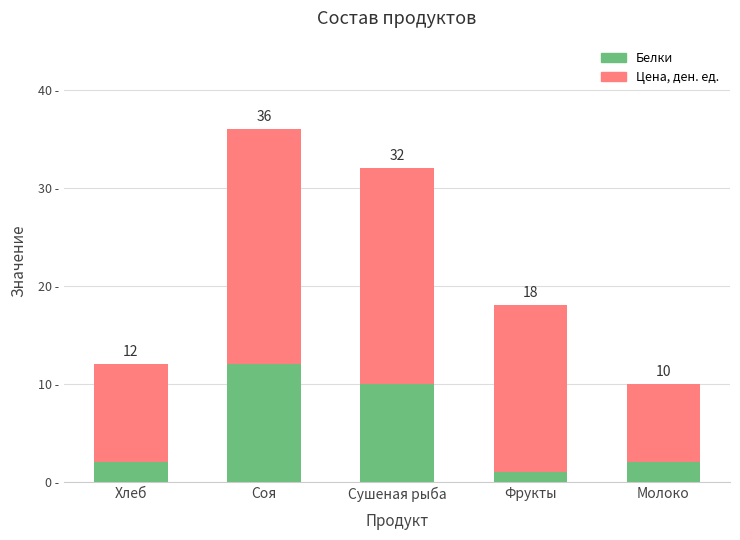

Count the number of categories in the chart.

5